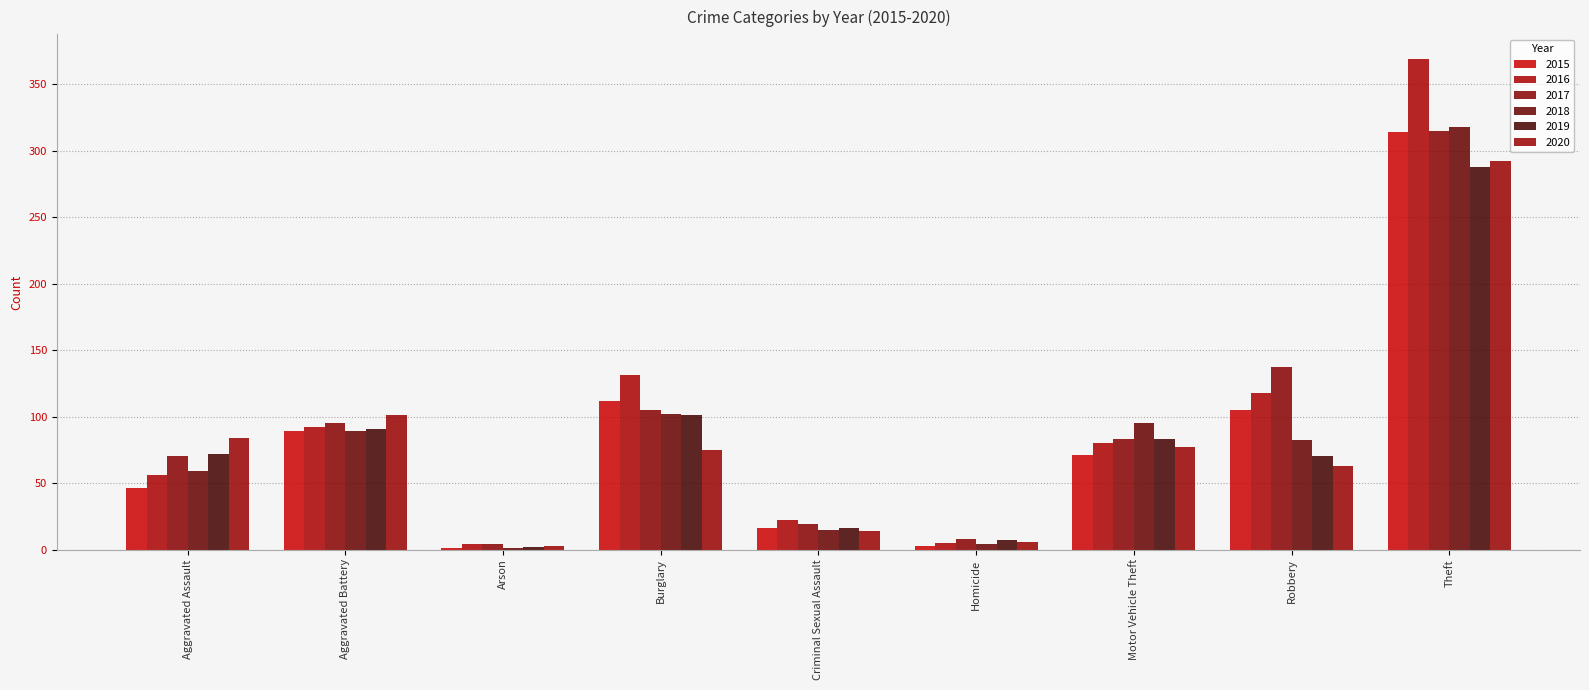

What is the label of the 1st bar from the right?

Theft